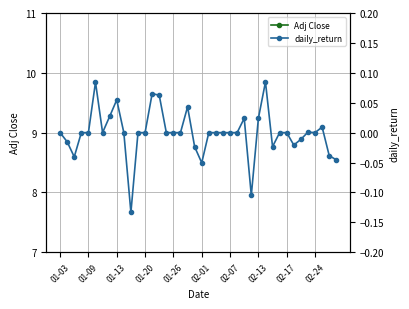

What is the difference between the maximum and minimum values in the Adj Close series?

2.9